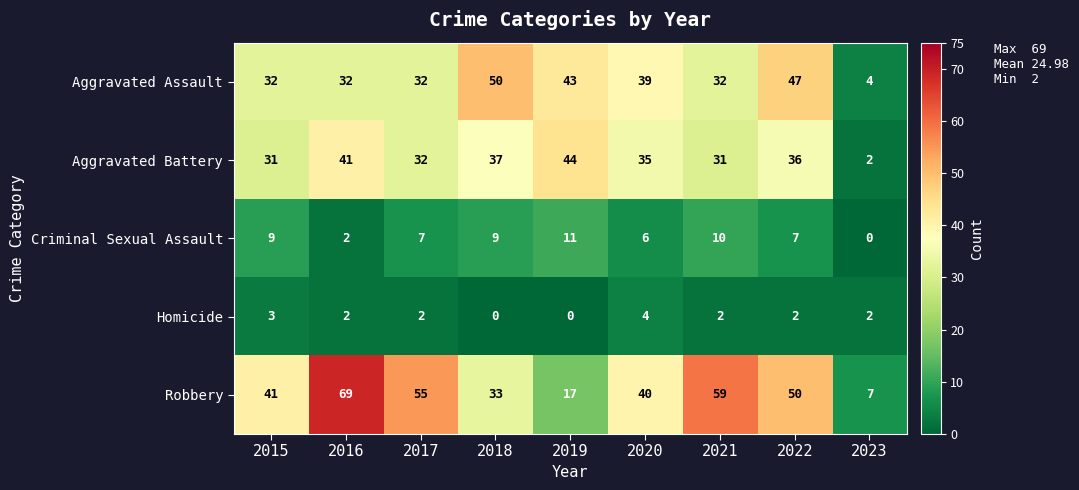

Rank the series by their maximum value, from lowest to highest.

Homicide, Criminal Sexual Assault, Aggravated Battery, Aggravated Assault, Robbery